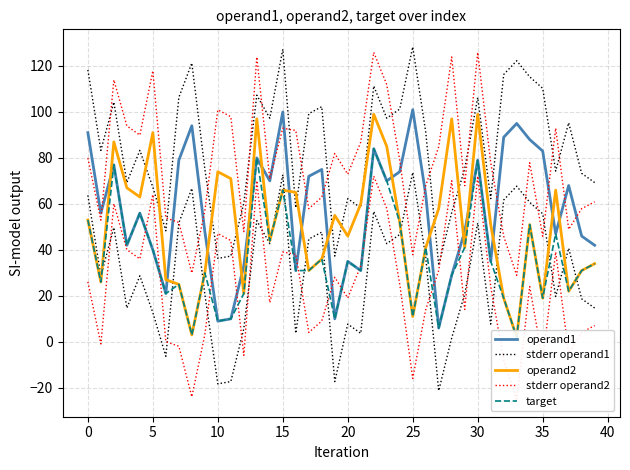

Which series has the largest total across all categories?

stderr operand1